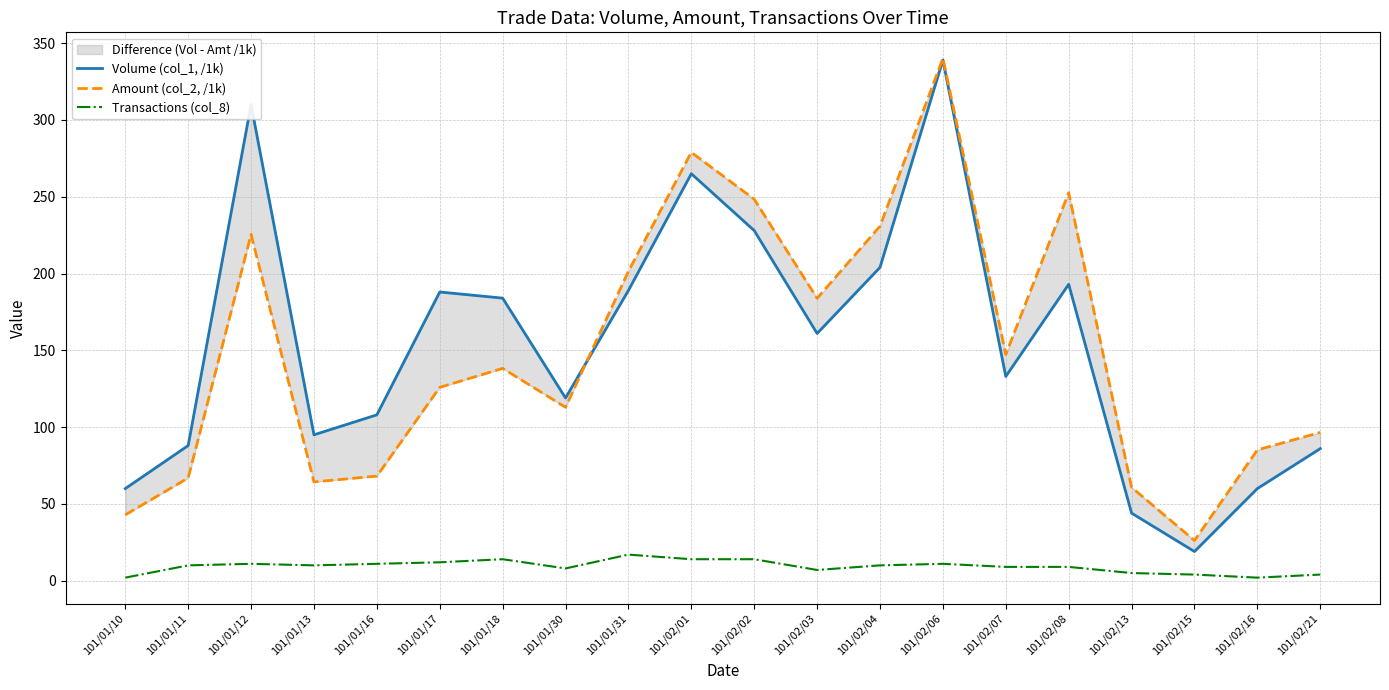

What are all the series names shown in the legend?

Volume (col_1, /1k), Amount (col_2, /1k), Transactions (col_8)